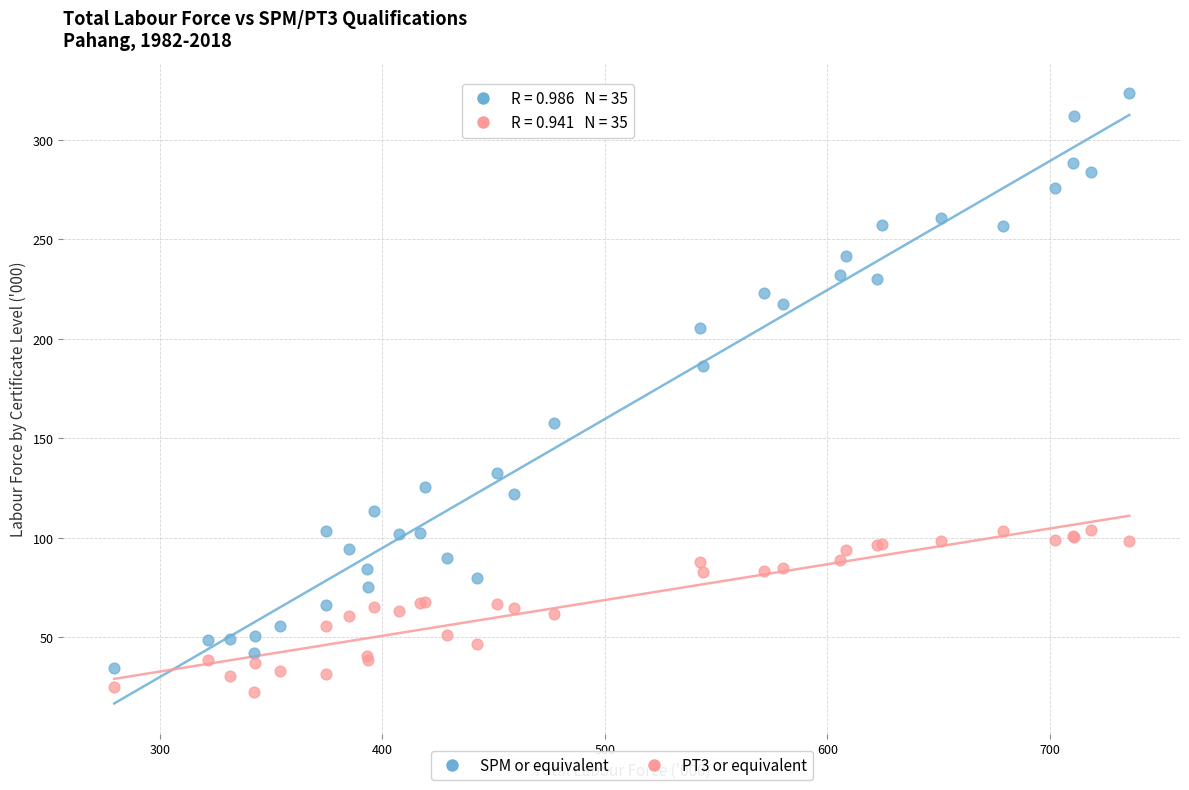

What is the X range (max minus min) for the scatter plot?

456.0